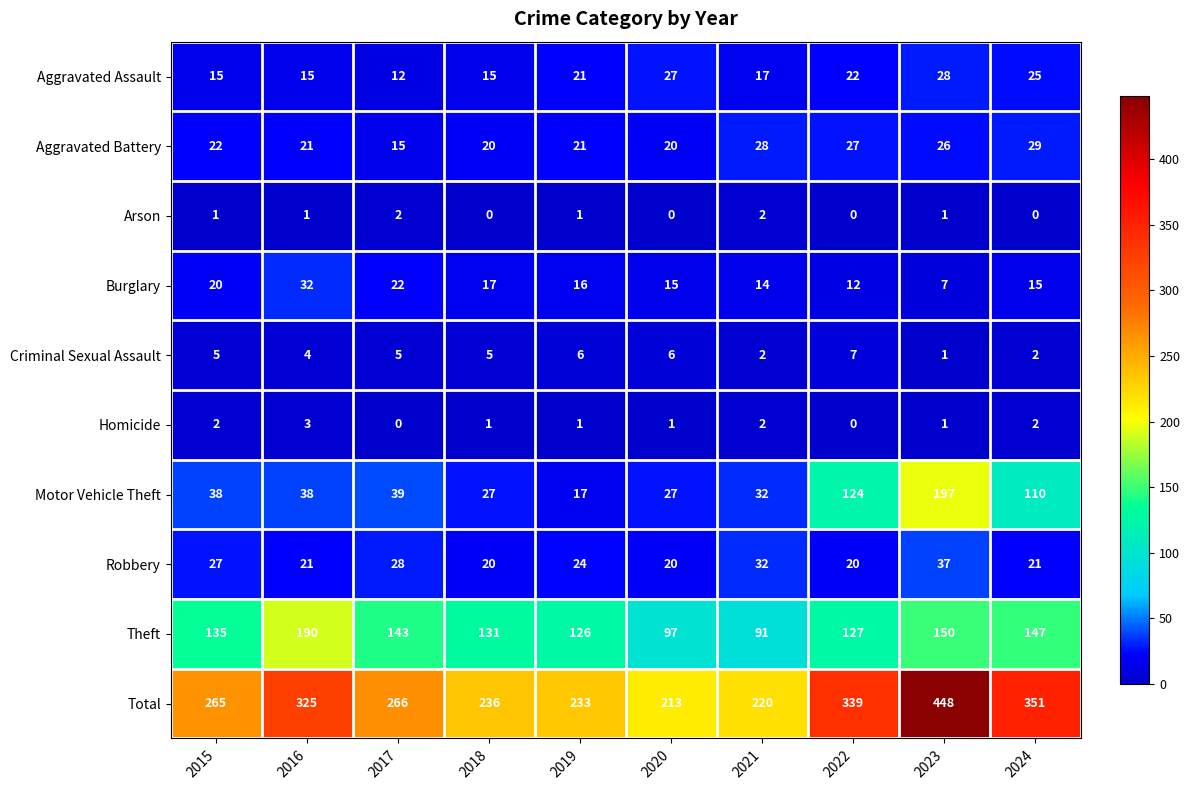

The Homicide series shows 0 at 2023. True or false?

False